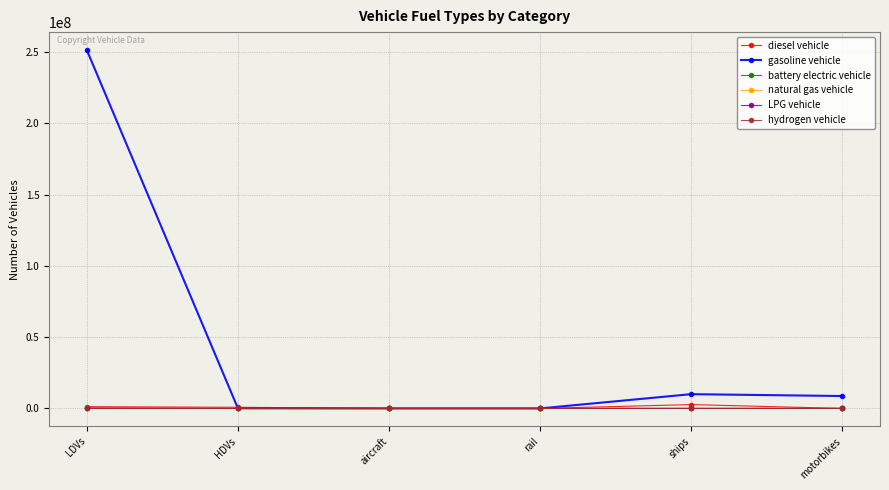

At which category is the sum across all series the highest?

LDVs